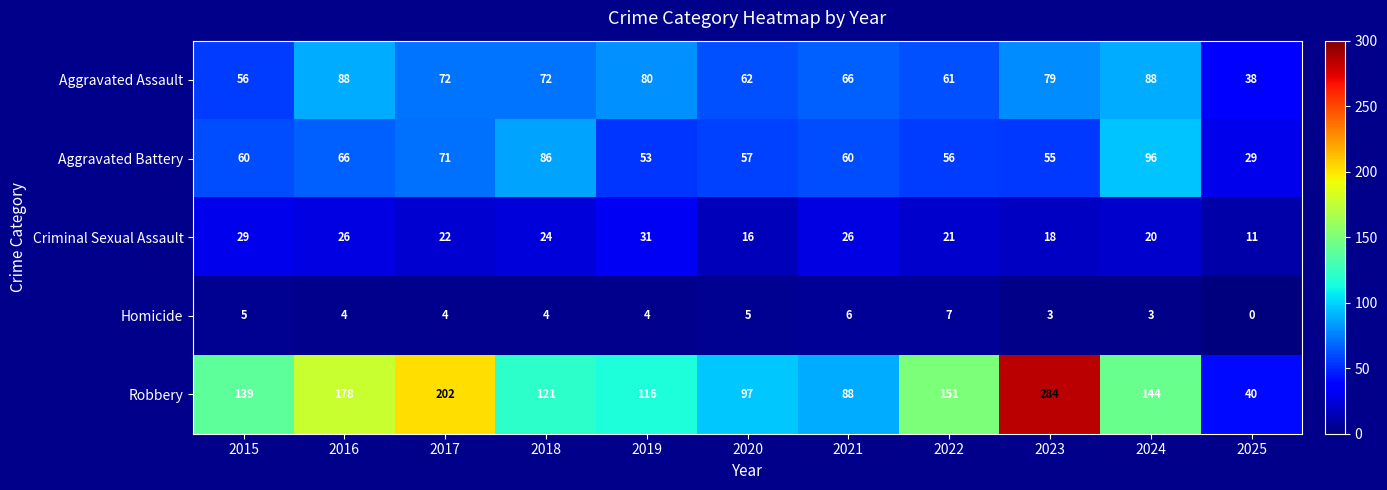

How many data points in Criminal Sexual Assault are less than 22?

5